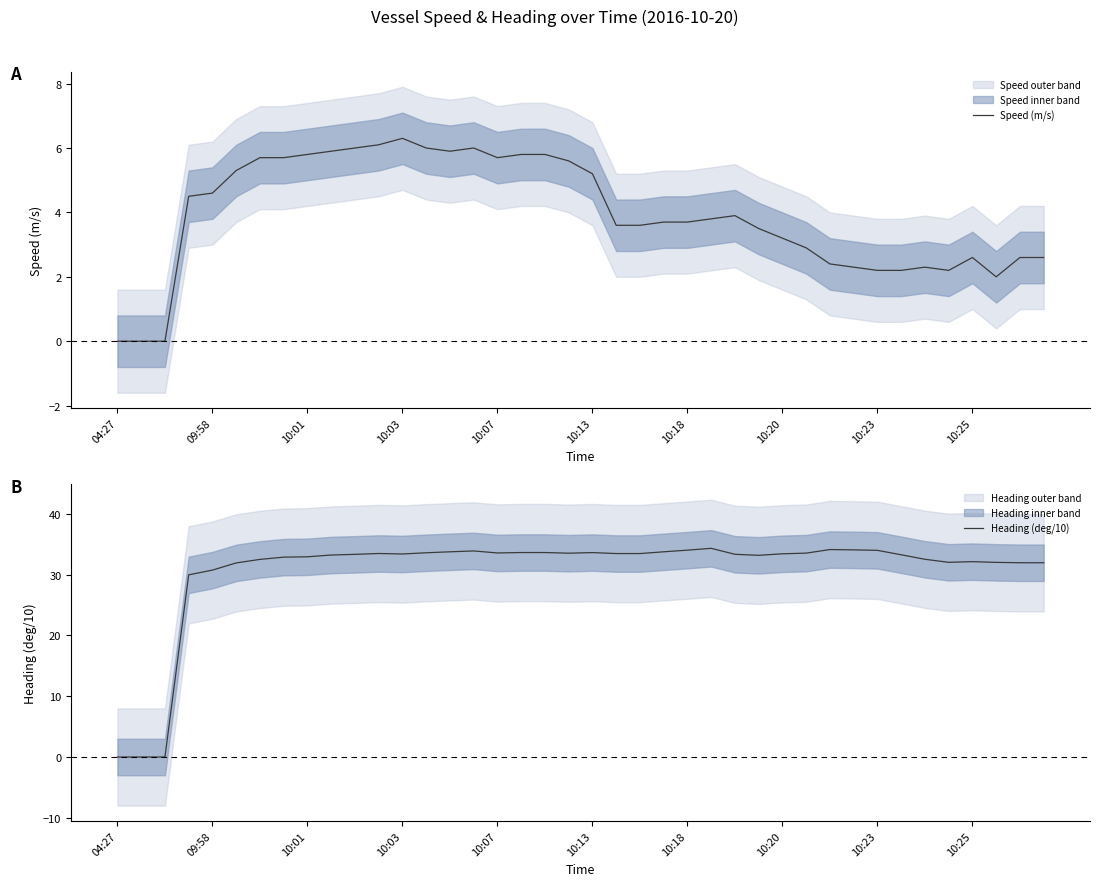

True or false: Heading (deg/10) has a value of 33.3 at 10.

True